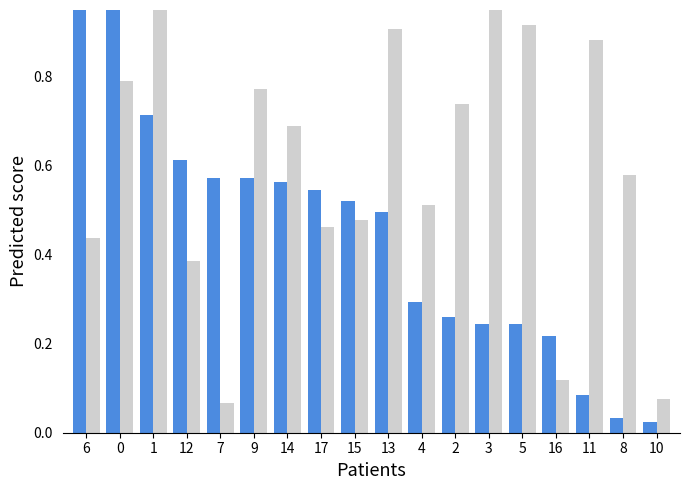

Reading right to left, transcribe all the data shown in this chart.

input_symbol_a: 0.0	0.0	0.1	0.2	0.2	0.2	0.3	0.3	0.5	0.5	0.5	0.6	0.6	0.6	0.6	0.7	1.0	1.0
input_symbol_b: 0.1	0.6	0.9	0.1	0.9	1.0	0.7	0.5	0.9	0.5	0.5	0.7	0.8	0.1	0.4	1.0	0.8	0.4